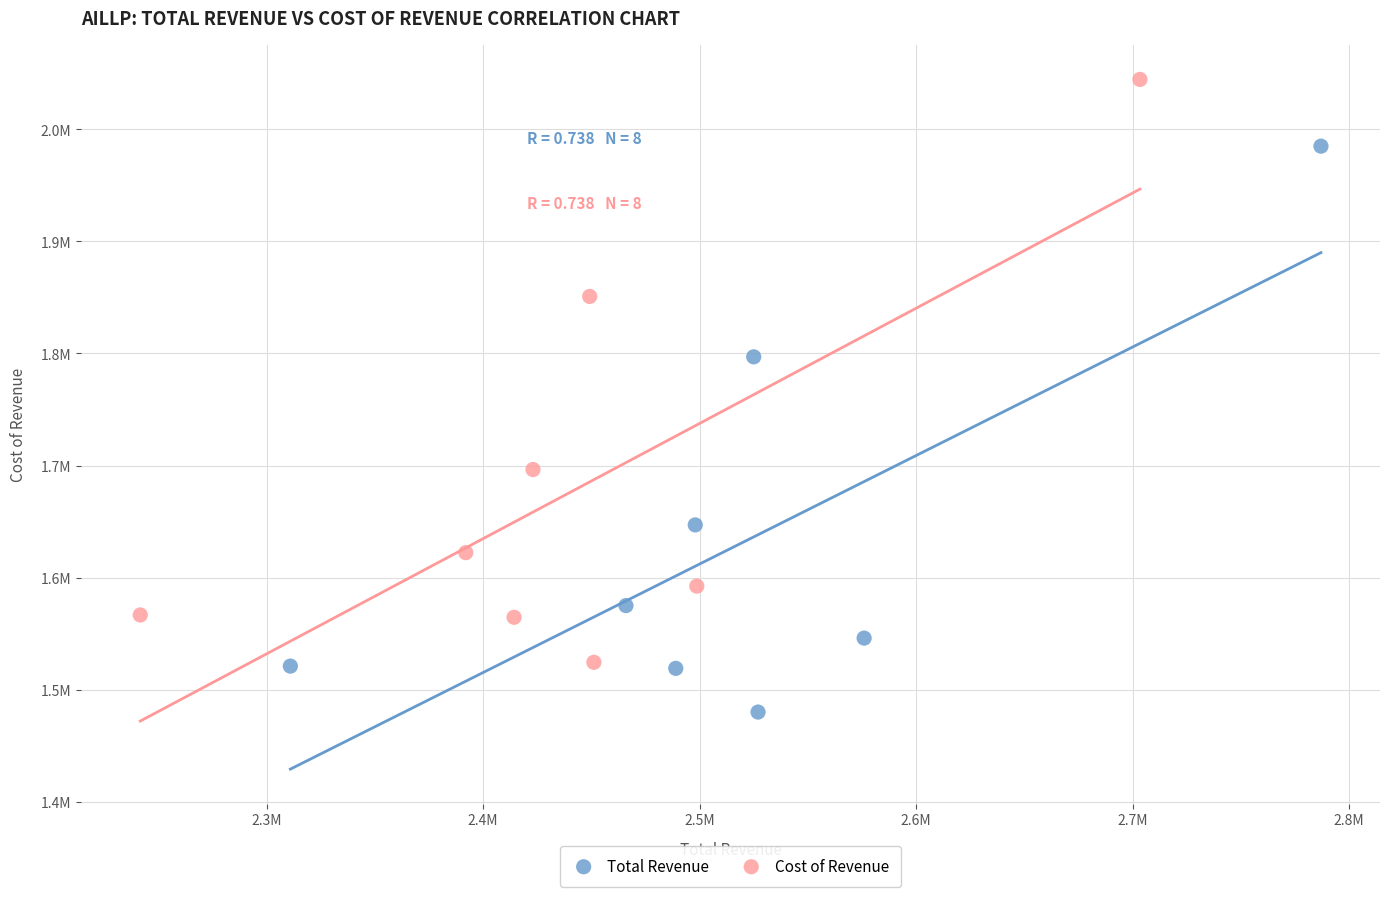

Which series contains the highest Y value?

Cost of Revenue